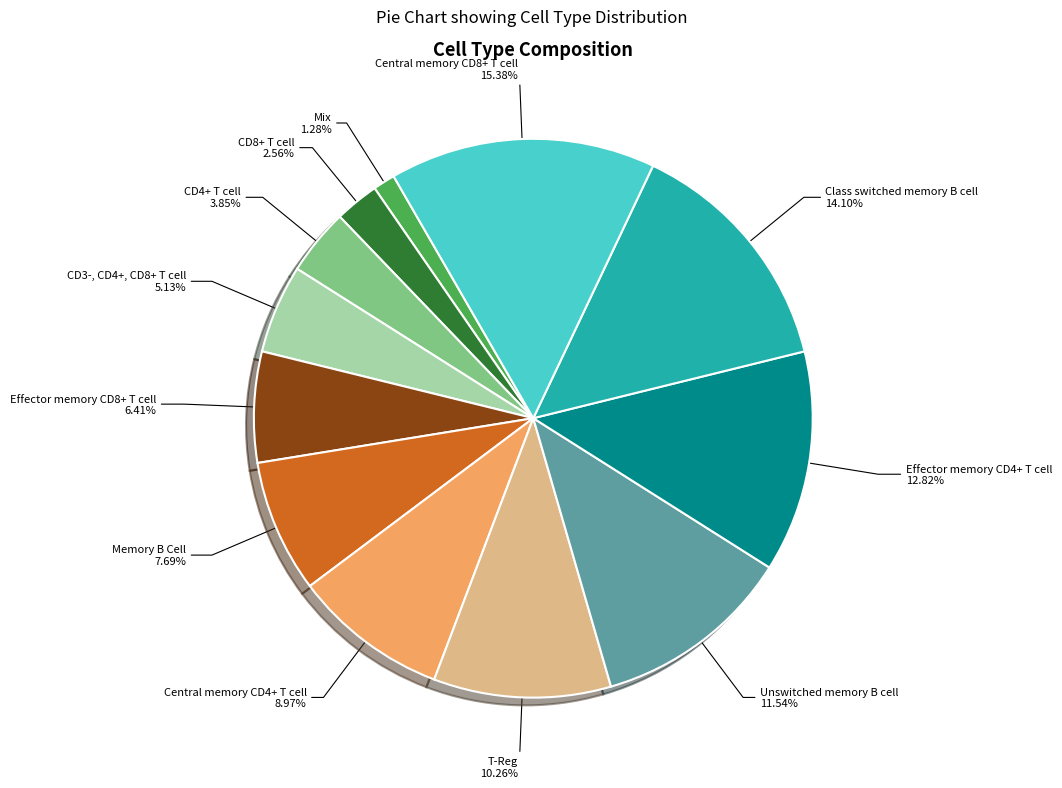

What percentage do Mix and Effector memory CD8+ T cell together represent?

7.7%